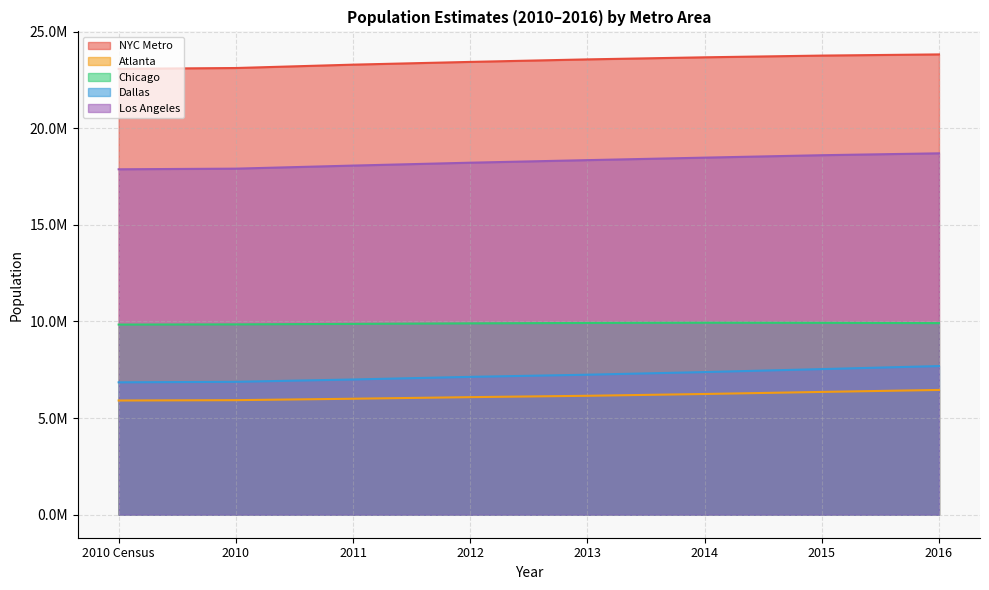

What is the sum of all Atlanta values?

49139880